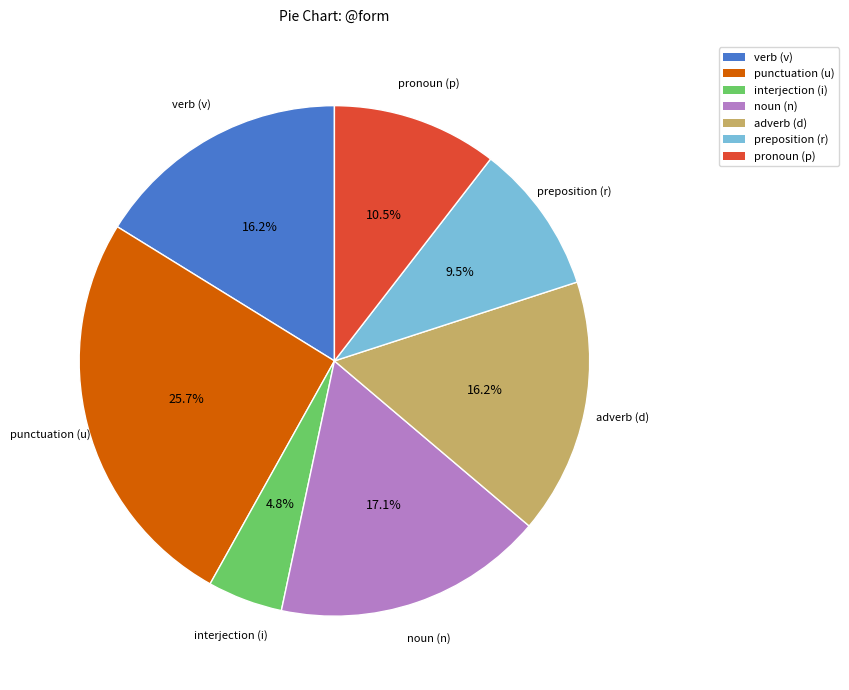

Approximately how many times larger is the value at verb (v) compared to adverb (d)?

1.0